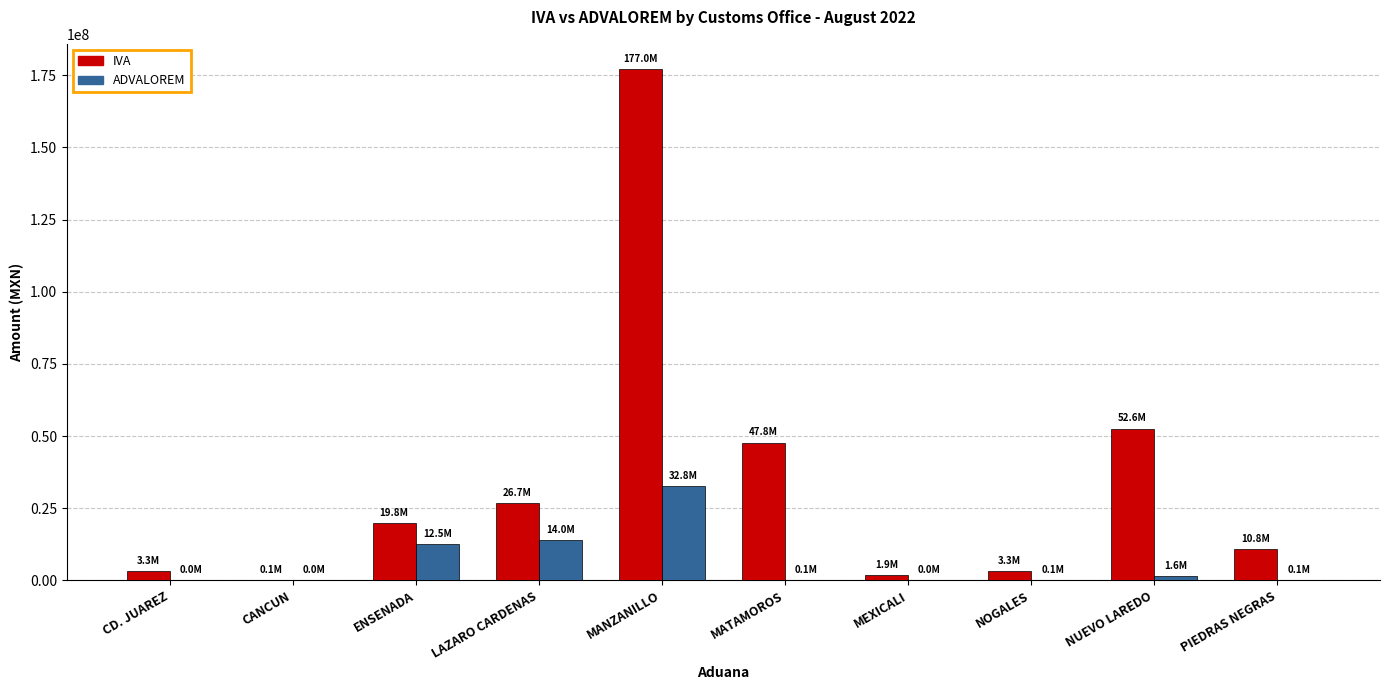

What is the sum of the ADVALOREM values at ENSENADA and LAZARO CARDENAS?

26552878